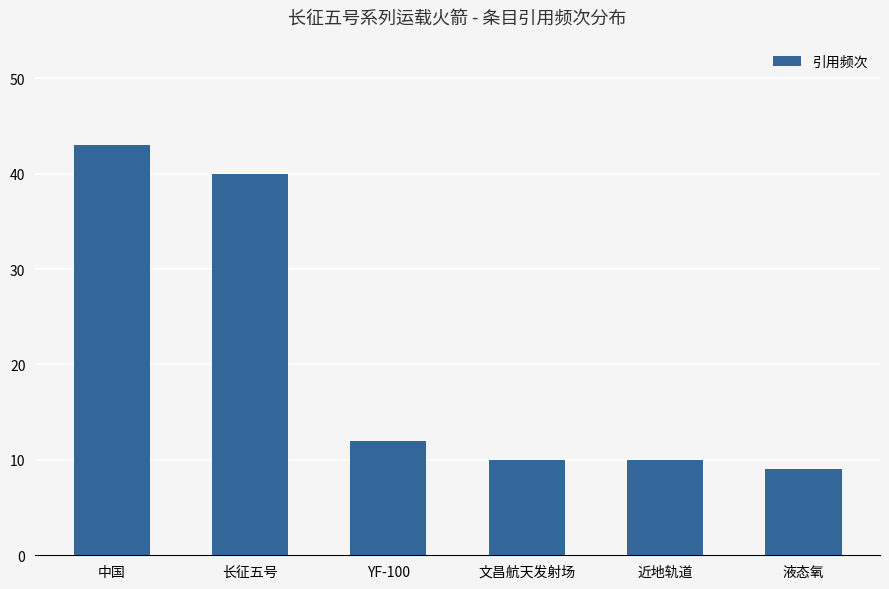

What is the difference between the values at 长征五号 and 近地轨道?

30